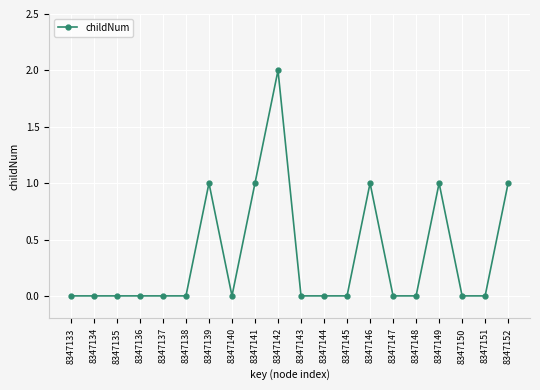

What is the sum of all values?

7